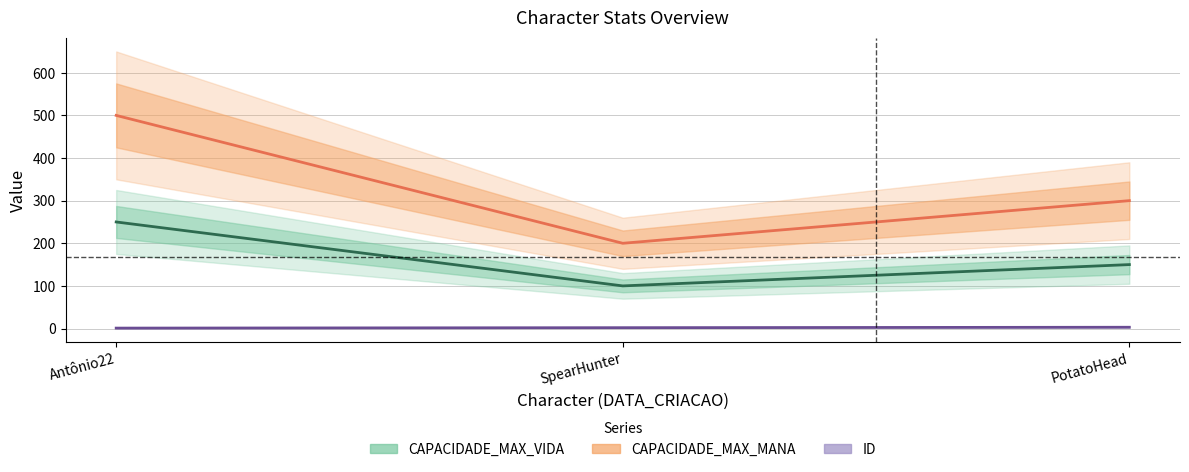

What is the difference between the CAPACIDADE_MAX_VIDA values at SpearHunter and PotatoHead?

50